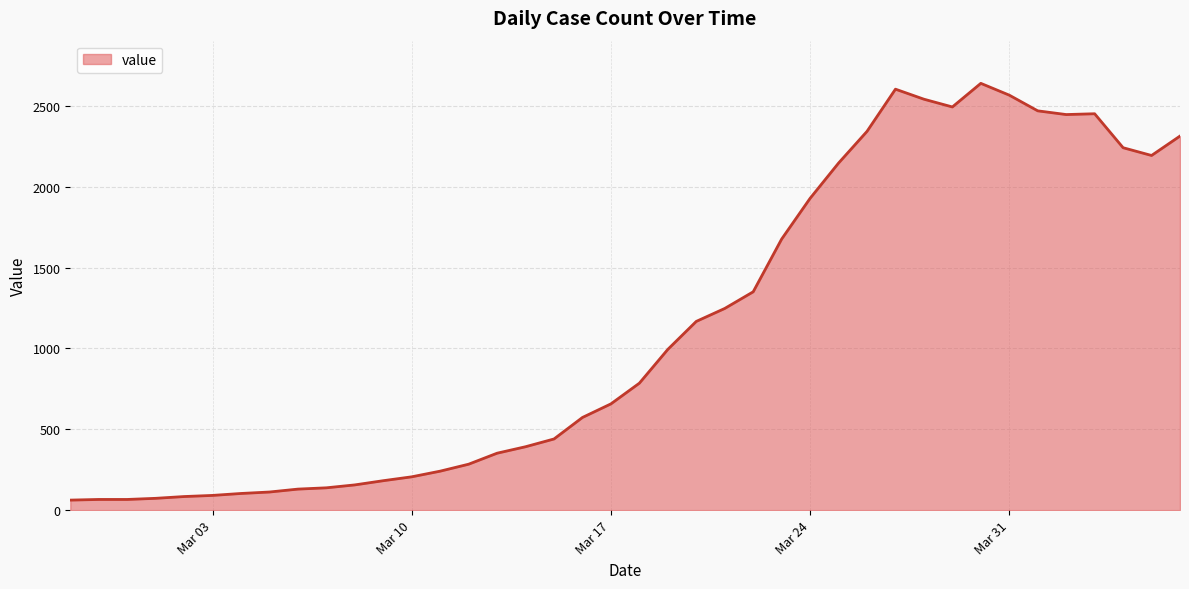

What is the average value?

1125